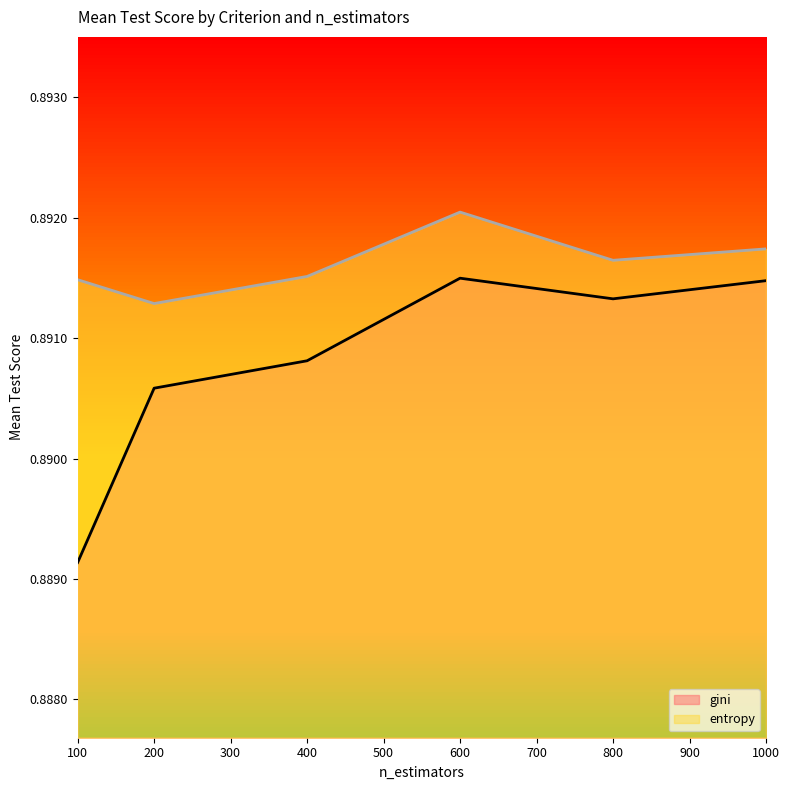

List the series in order of their overall mean, lowest first.

gini, entropy